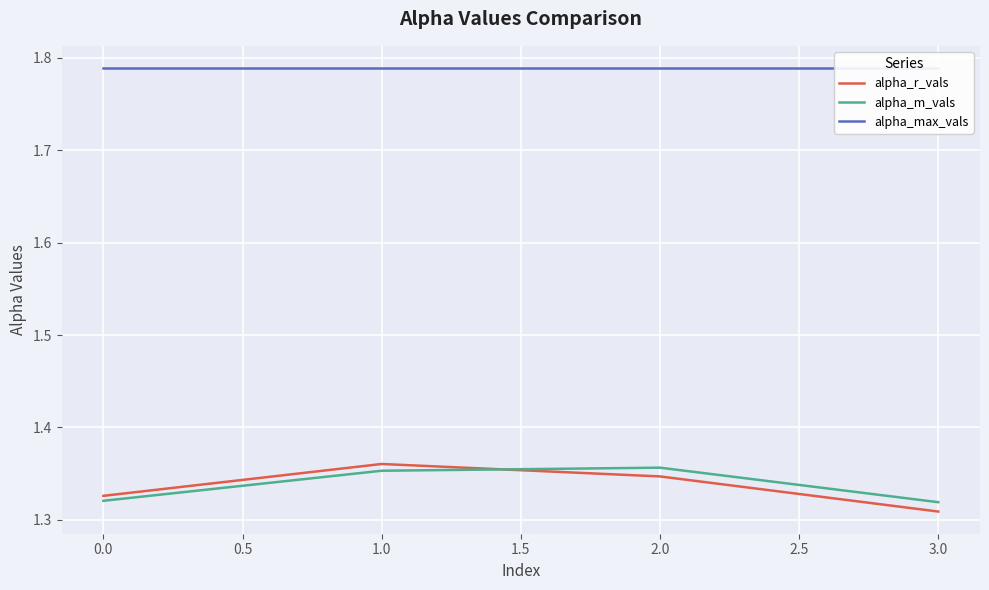

What is the smallest value displayed?

1.3